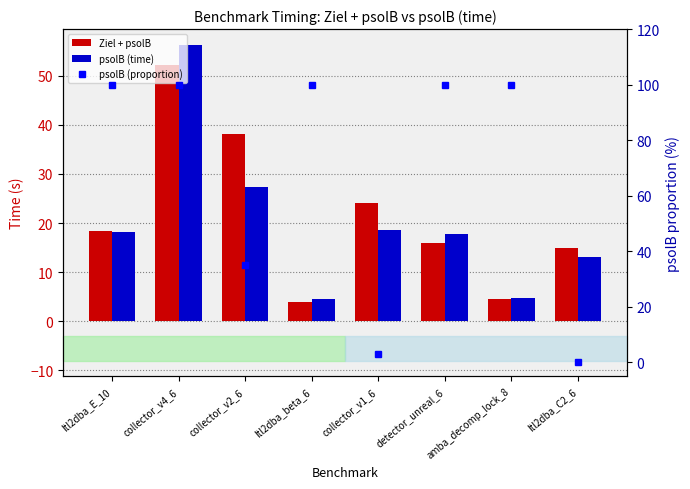

Which series has the largest total across all categories?

psolB (proportion)